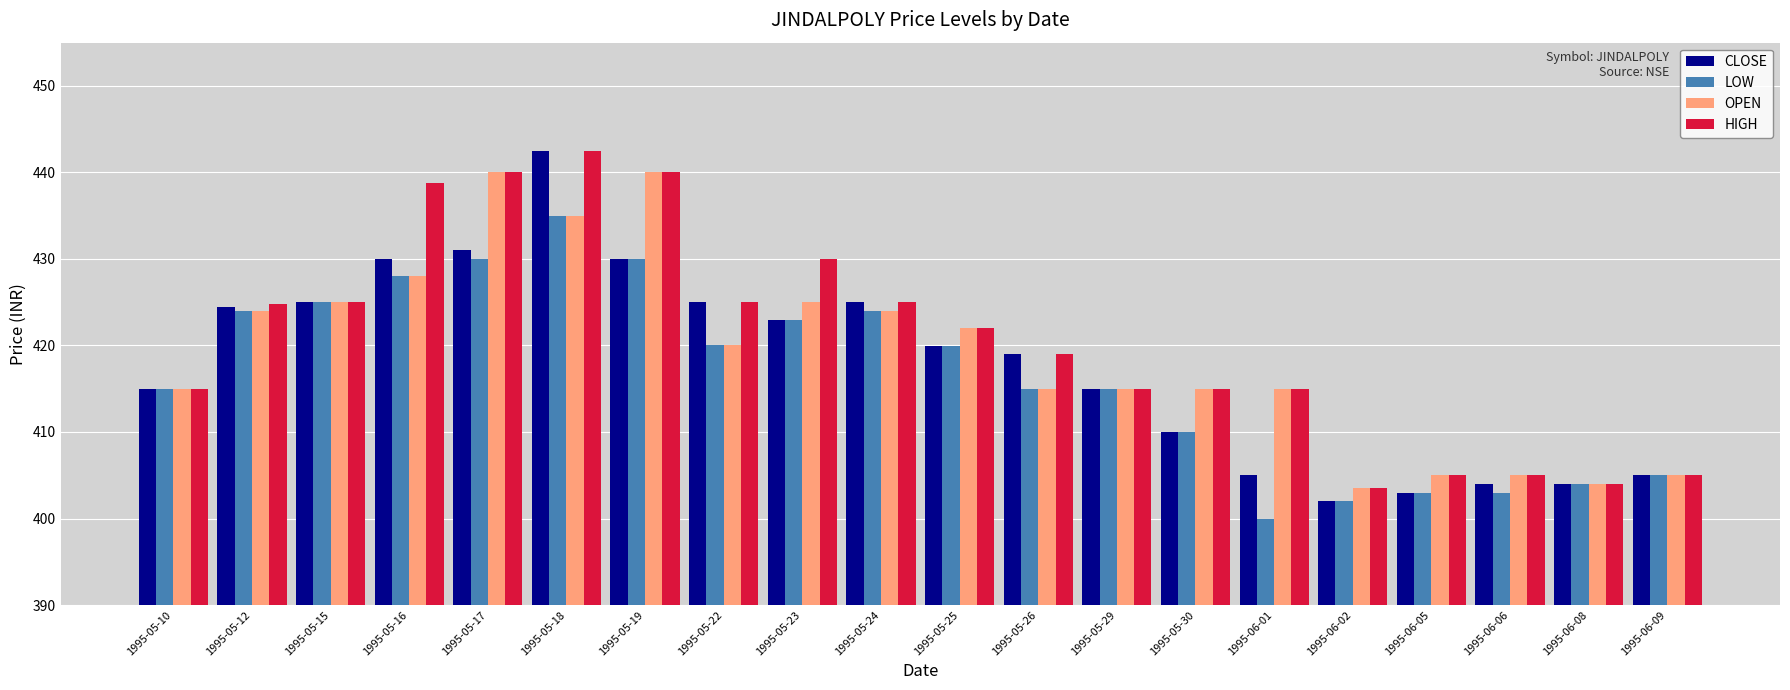

Count the HIGH values in the range 415 to 430.

11